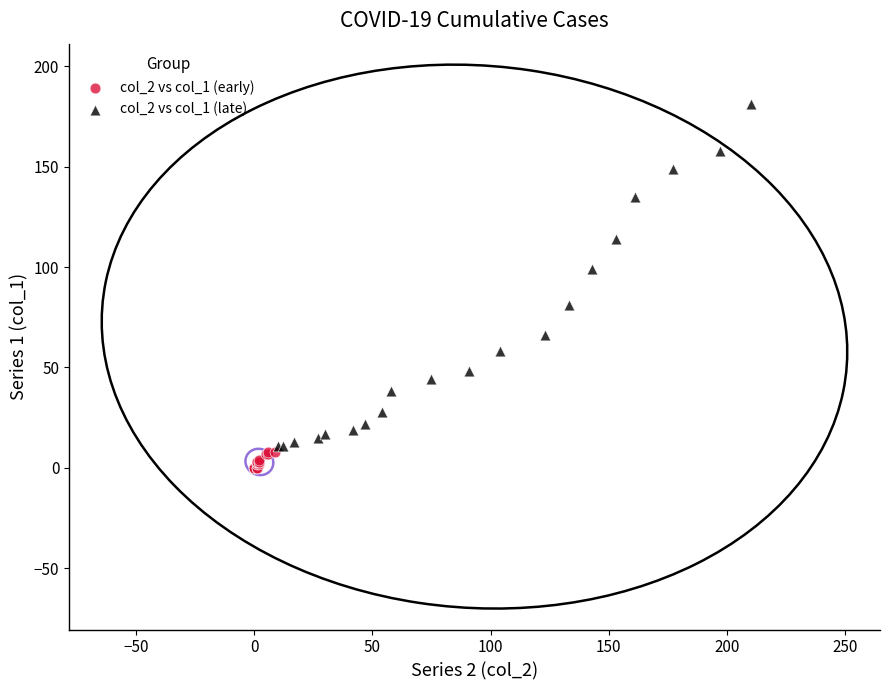

Which series has the largest Y range (max minus min)?

col_2 vs col_1 (late)